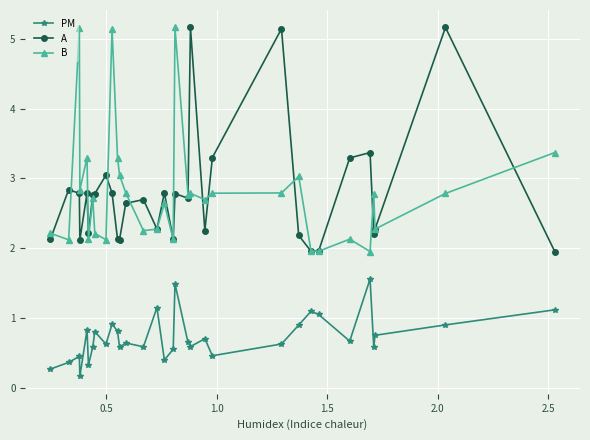

What is the value of the A point at the 22nd from the left?

3.3